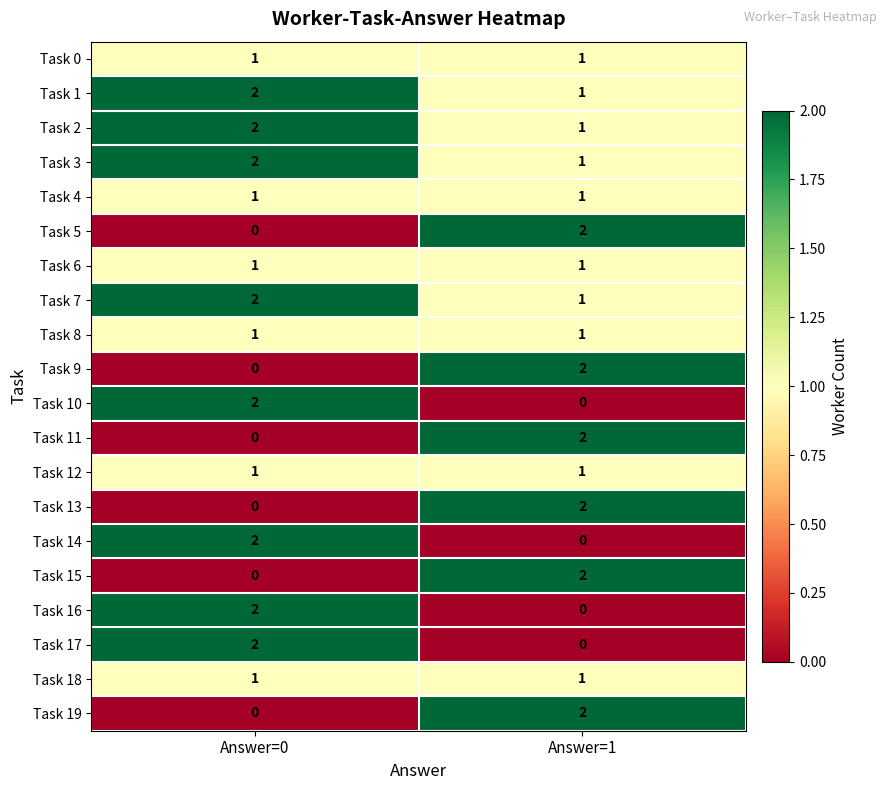

What is the sum of the Task 2 values at Answer=0 and Answer=1?

3